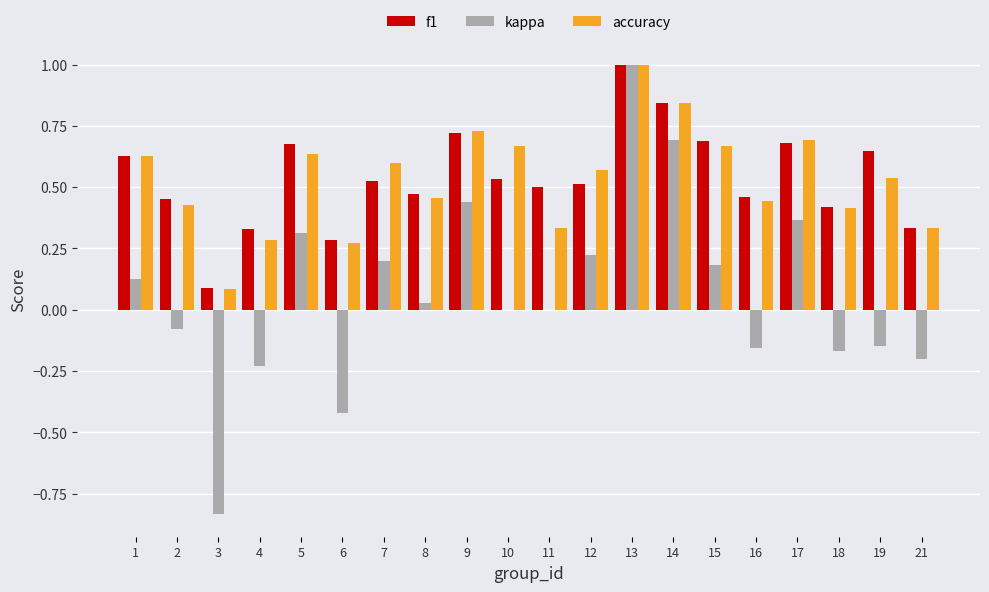

What is the maximum value for f1?

1.0